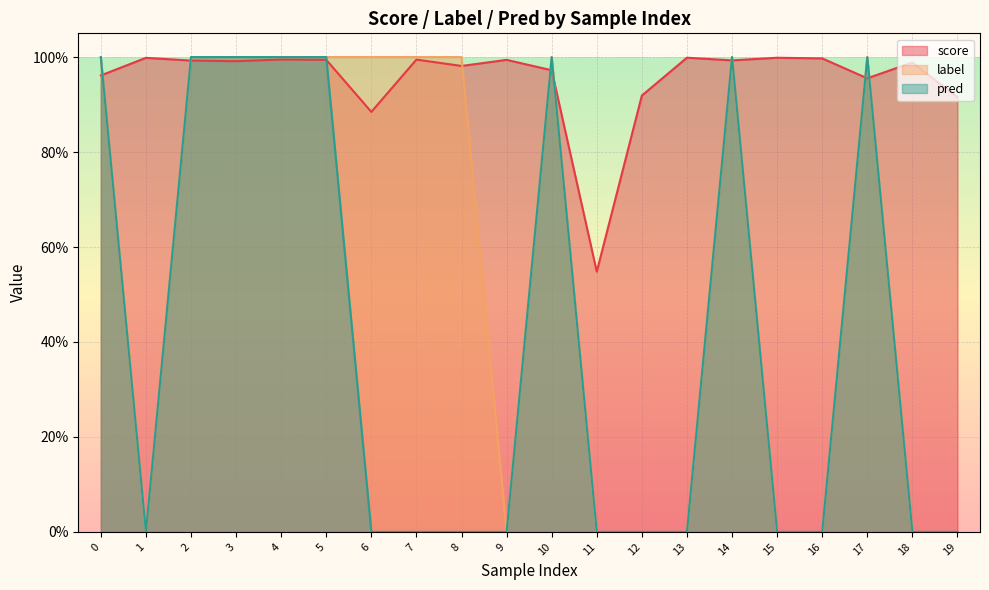

What are all the series names shown in the legend?

score, label, pred